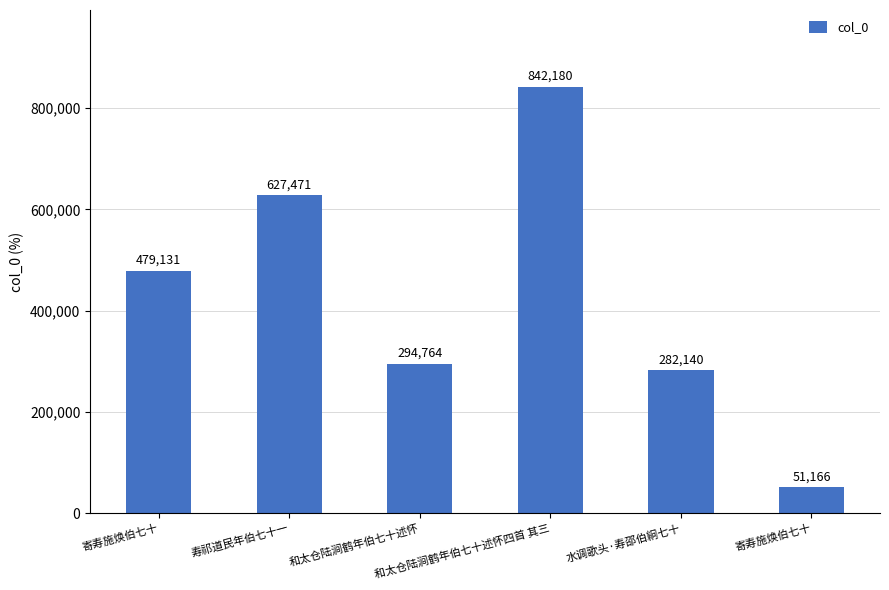

Reading left to right, transcribe all the data shown in this chart.

479131	627471	294764	842180	282140	51166